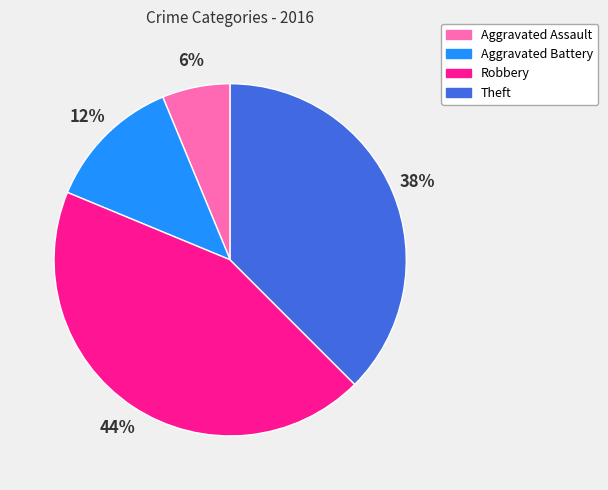

Which has a higher value, Theft or Aggravated Assault?

Theft